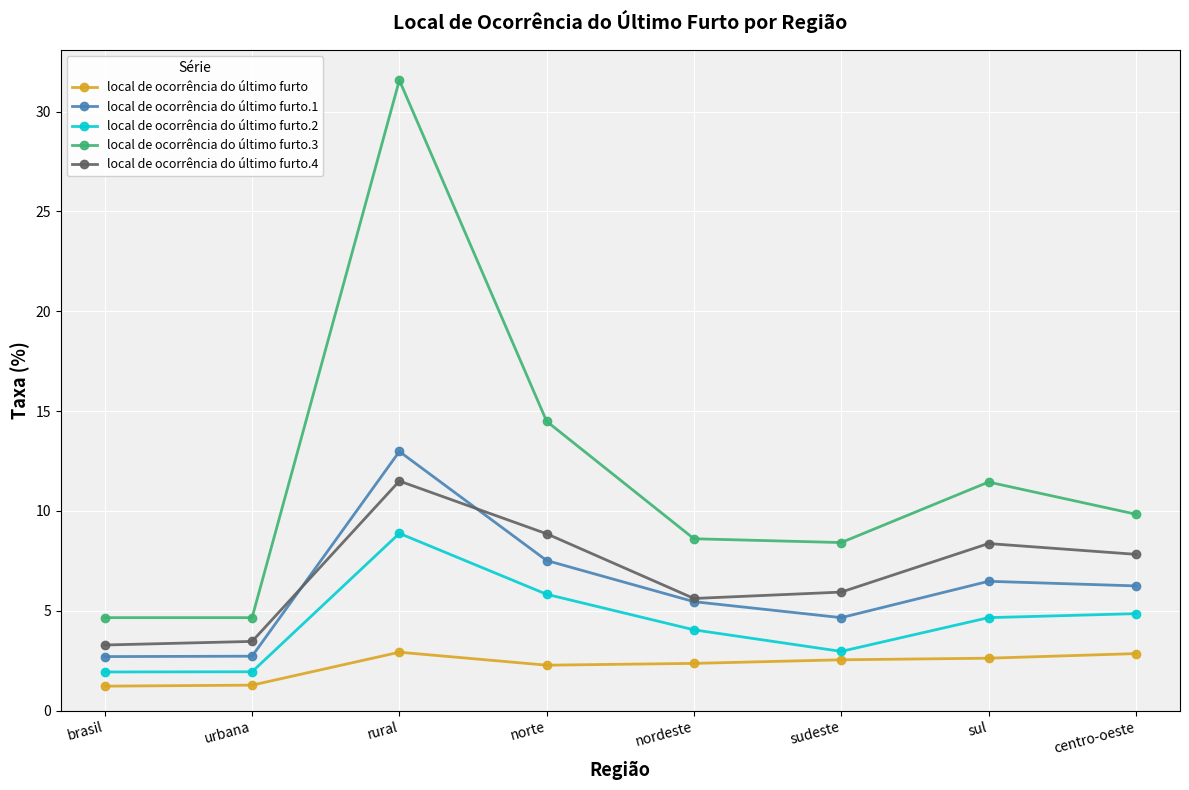

Rank the series at centro-oeste from lowest to highest value.

local de ocorrência do último furto, local de ocorrência do último furto.2, local de ocorrência do último furto.1, local de ocorrência do último furto.4, local de ocorrência do último furto.3